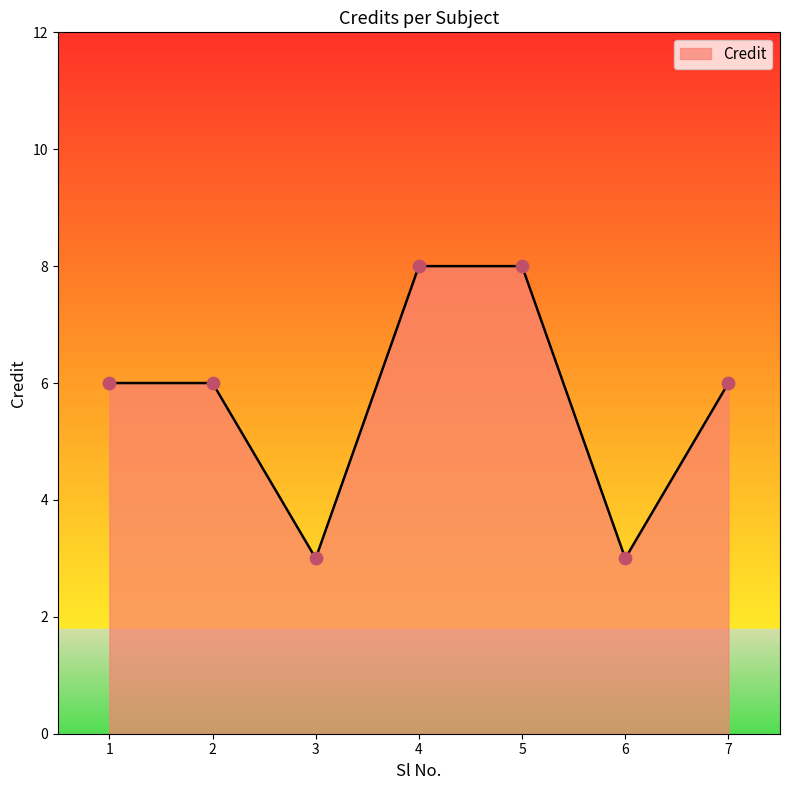

What is the change in value from 3 to 4?

+5